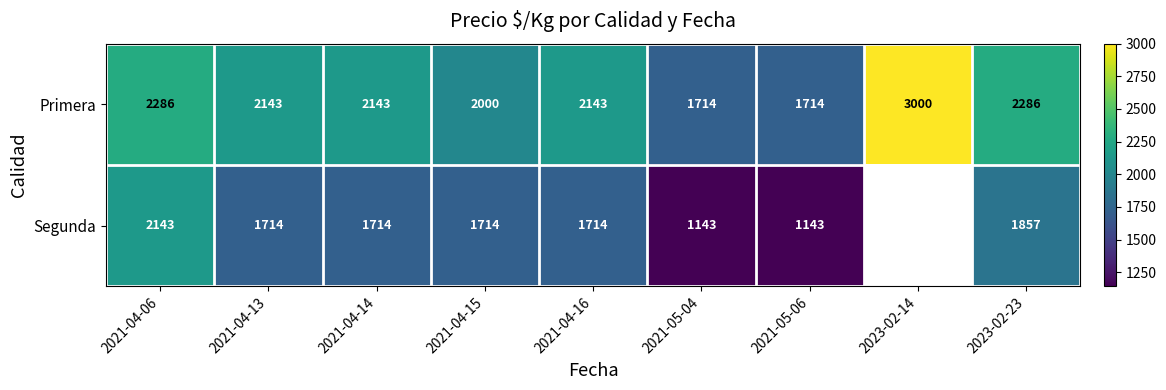

What is the total value across all series at 2021-04-14?

3857